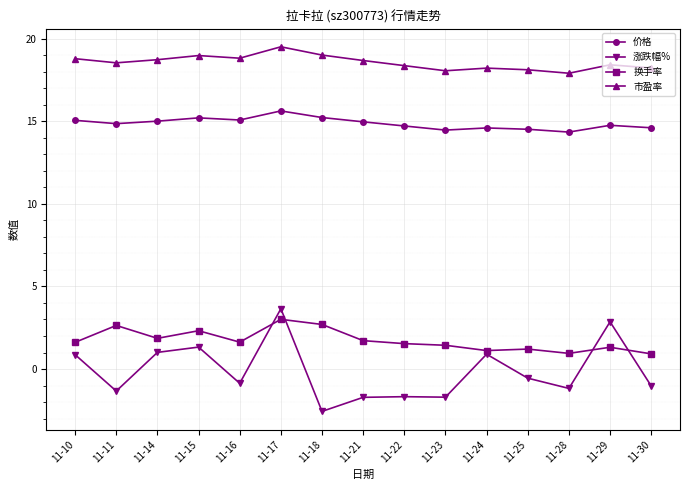

At how many categories does at least one series exceed 3?

15